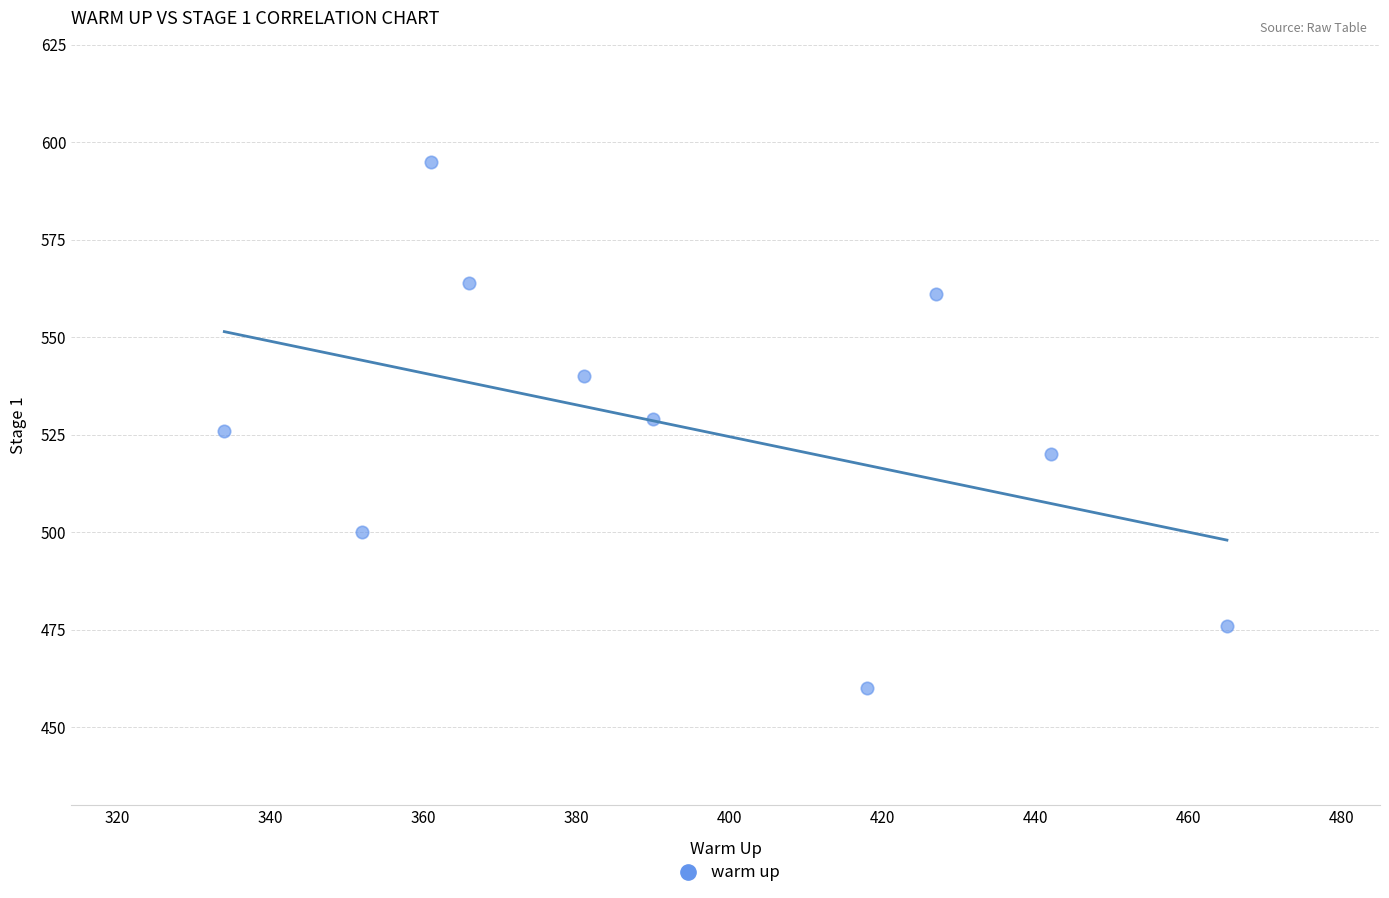

What is the range of Y values (max minus min)?

135